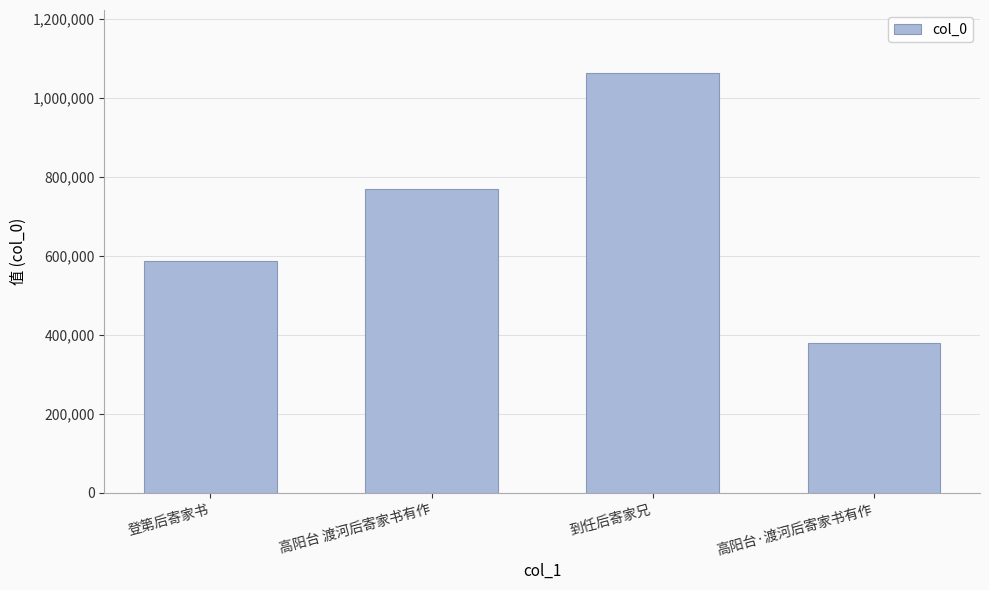

At which label is the value closest to 721733?

高阳台 渡河后寄家书有作